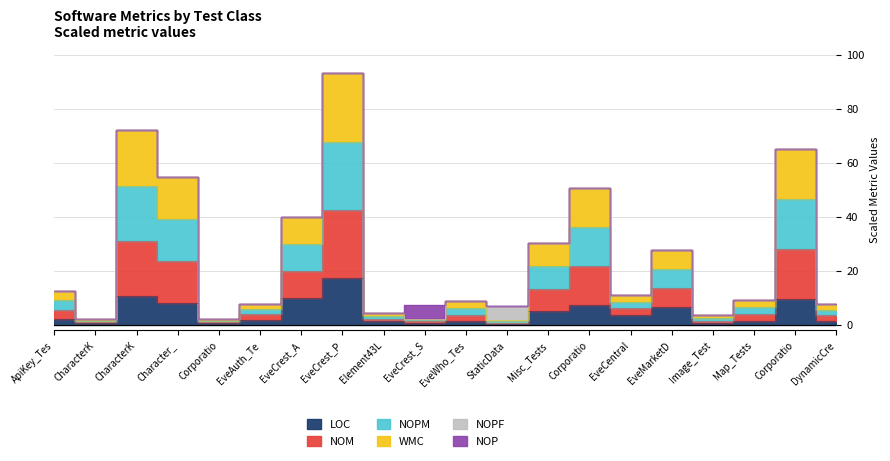

At how many categories does at least one series exceed 51?

4